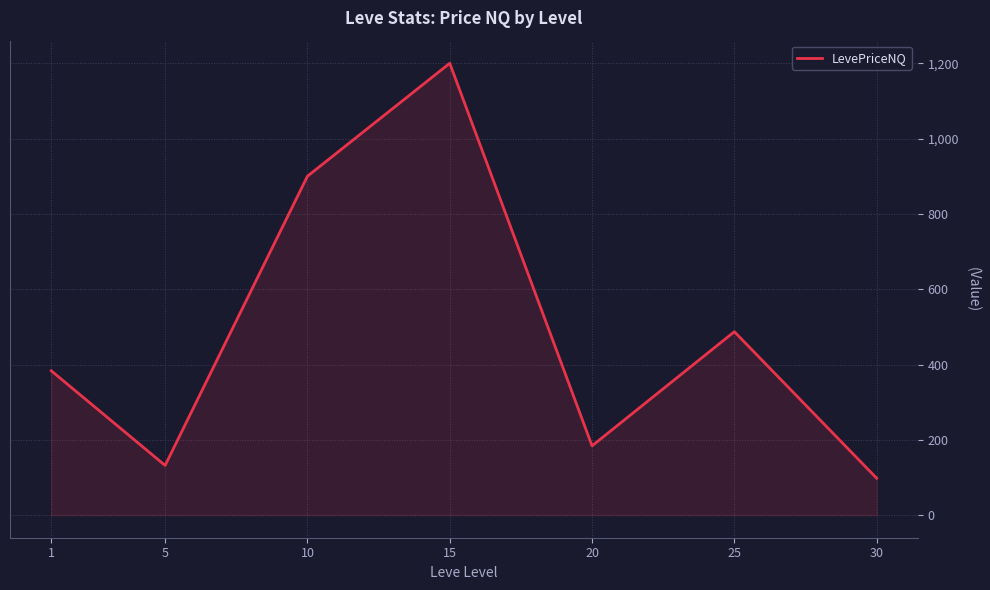

True or false: the data shows 98.0 at 30.

True